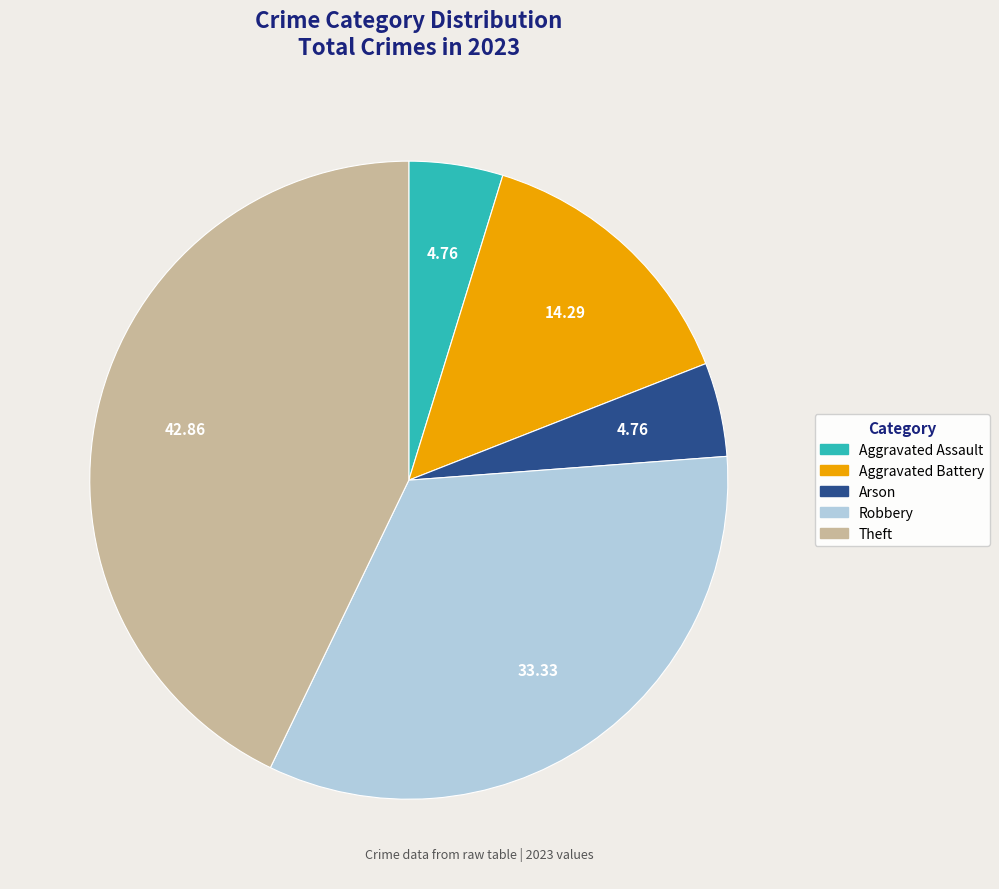

Does Aggravated Battery account for over 50% of the chart?

No